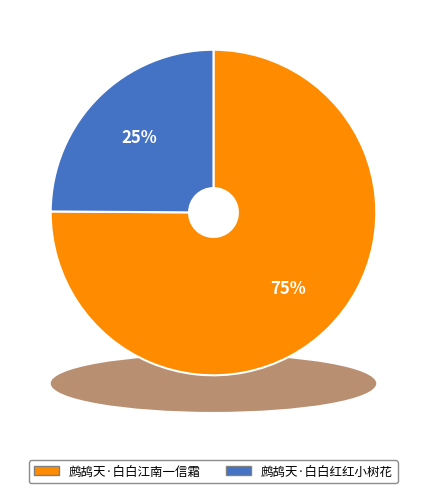

What is the ratio of the value at 鹧鸪天·白白红红小树花 to the value at 鹧鸪天·白白江南一信霜?

0.3